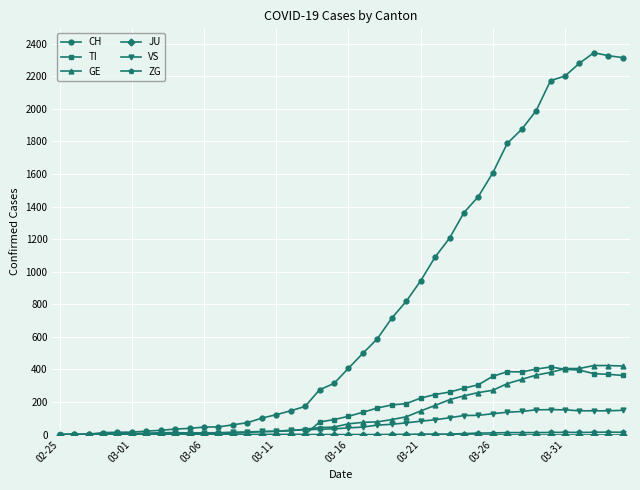

Which series has the largest range (max minus min)?

CH